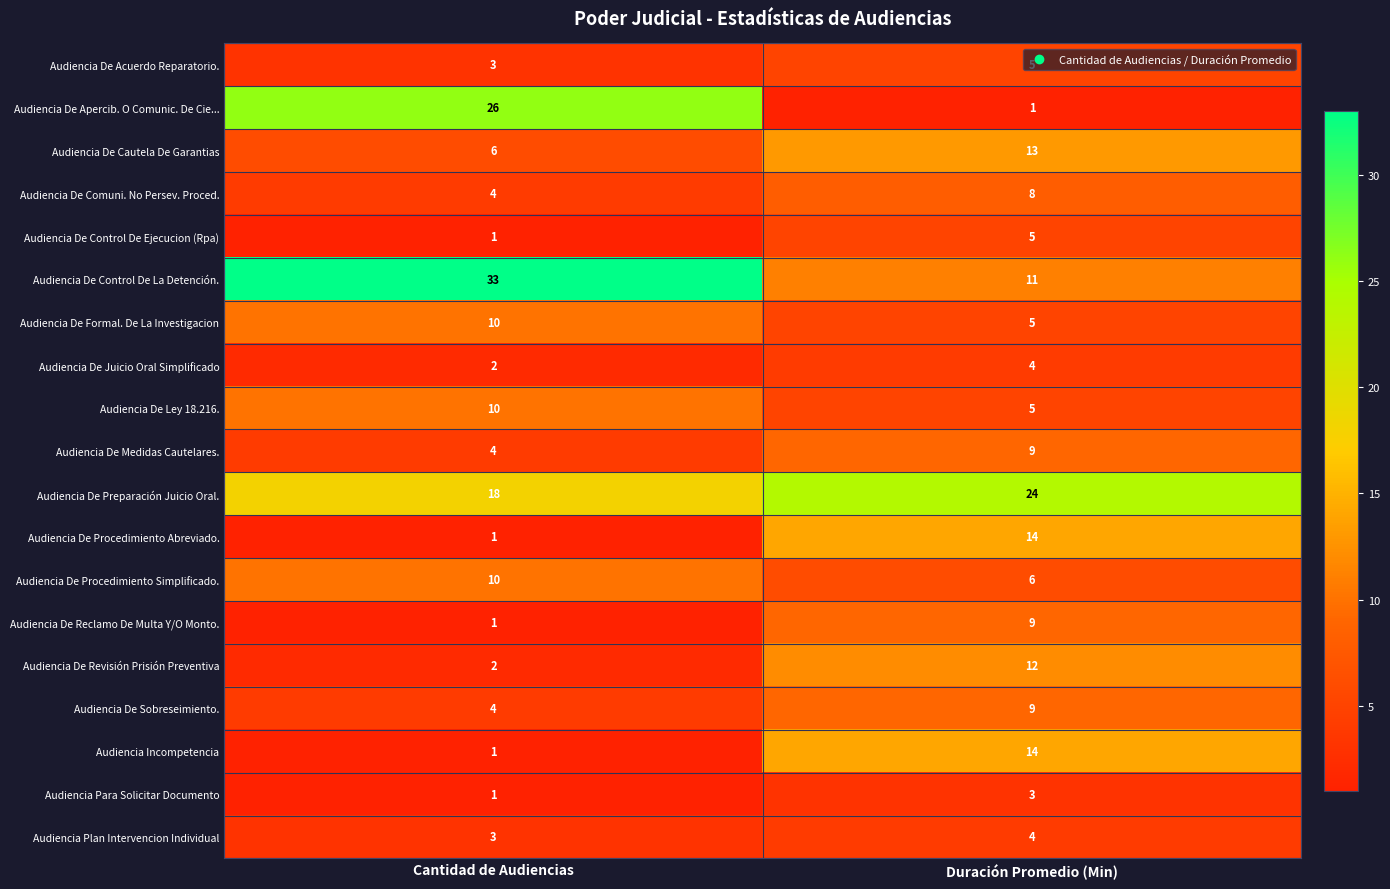

At which category is the sum across all series the highest?

Duración Promedio (Min)